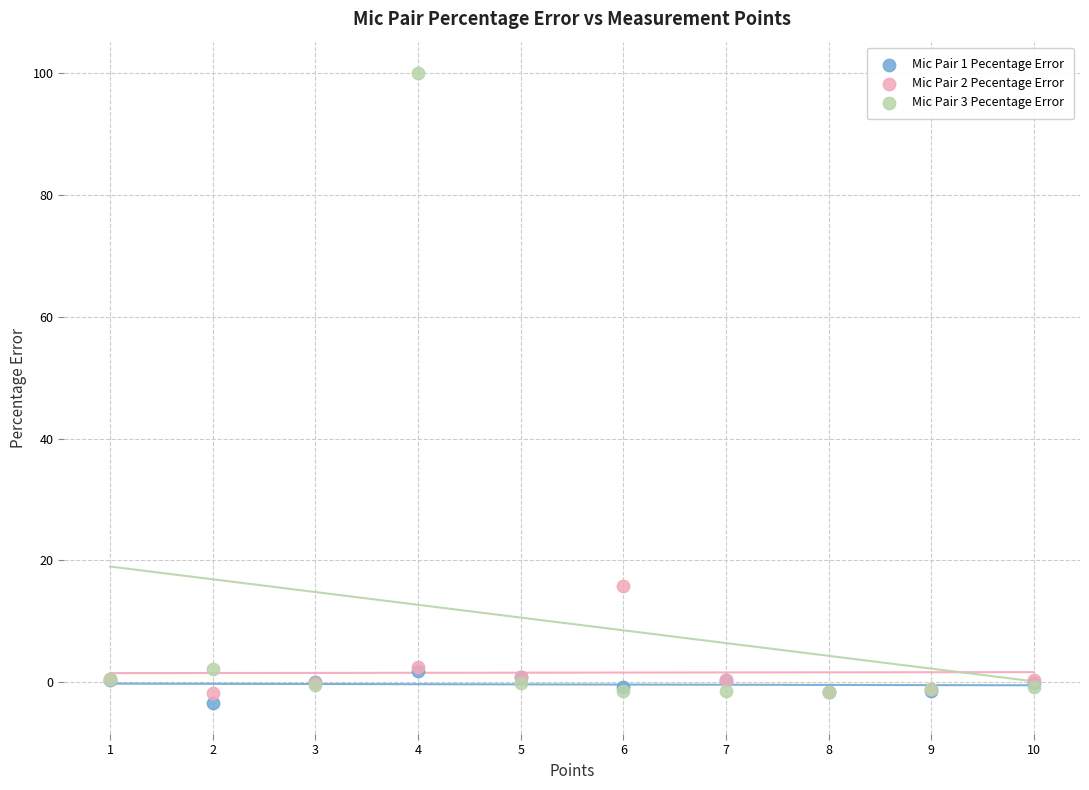

What are all the series names shown in the legend?

Mic Pair 1 Pecentage Error, Mic Pair 2 Pecentage Error, Mic Pair 3 Pecentage Error